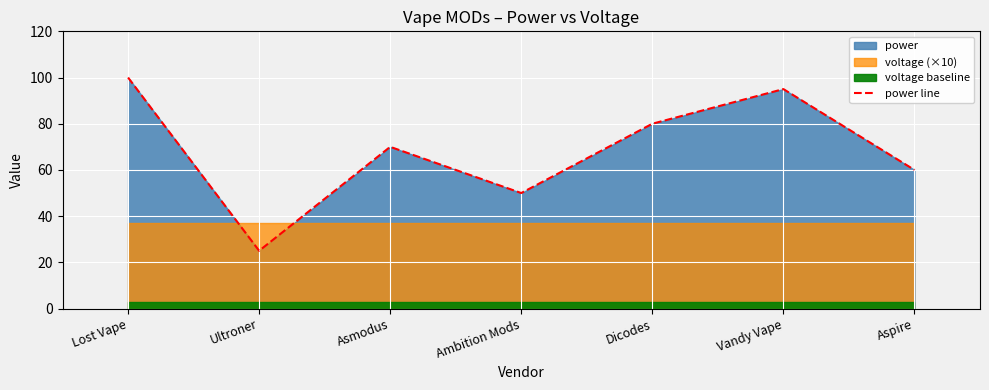

Rank the categories by value from highest to lowest.

Lost Vape, Vandy Vape, Dicodes, Asmodus, Aspire, Ambition Mods, Ultroner